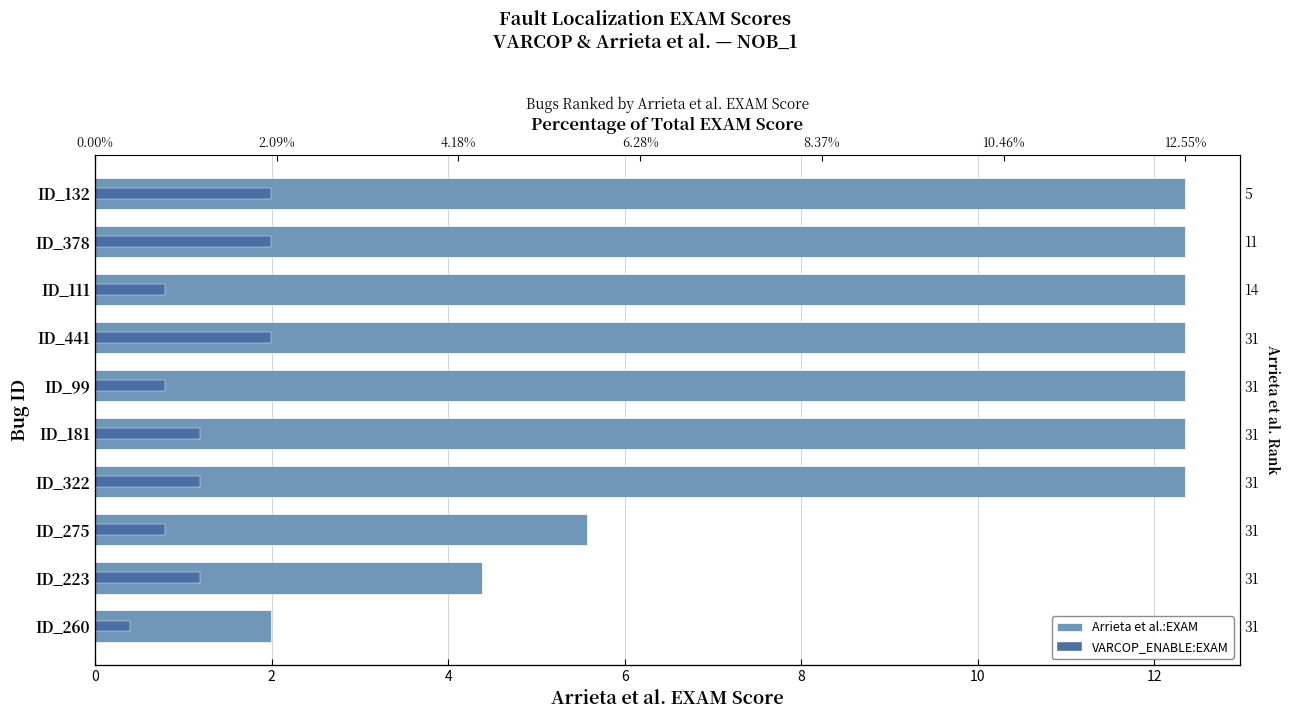

What is the label of the 8th bar from the left?

ID_275